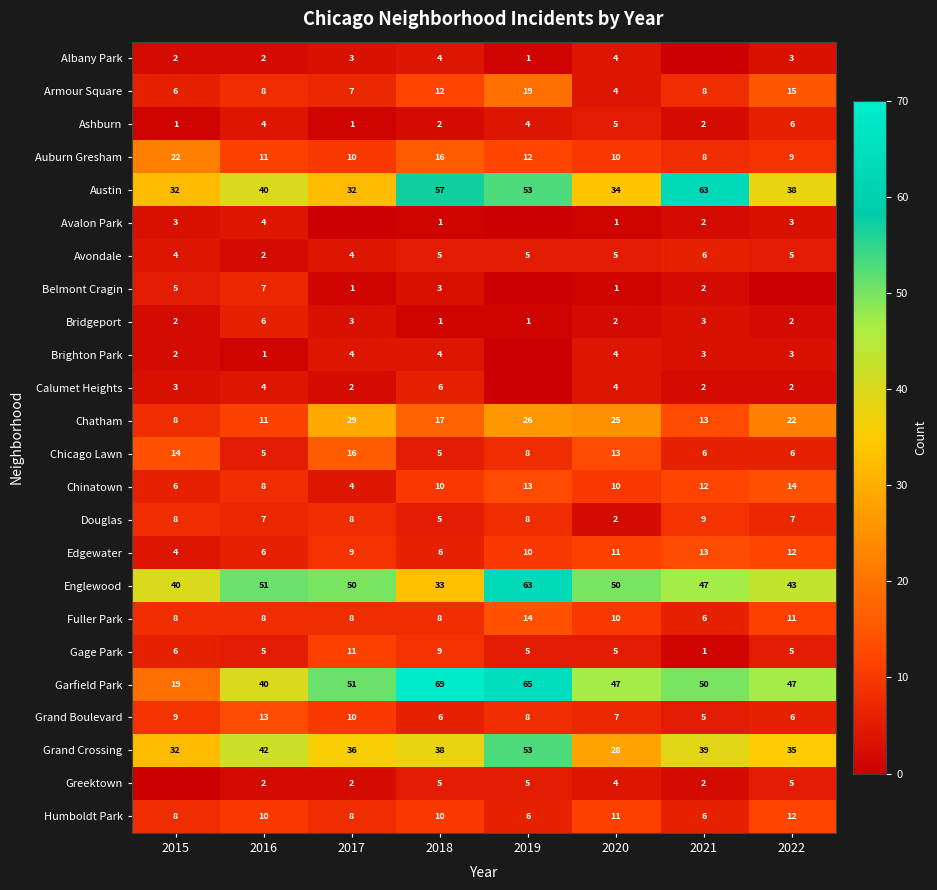

Is the value of Chatham at 2017 greater than the value of Ashburn at 2020?

Yes